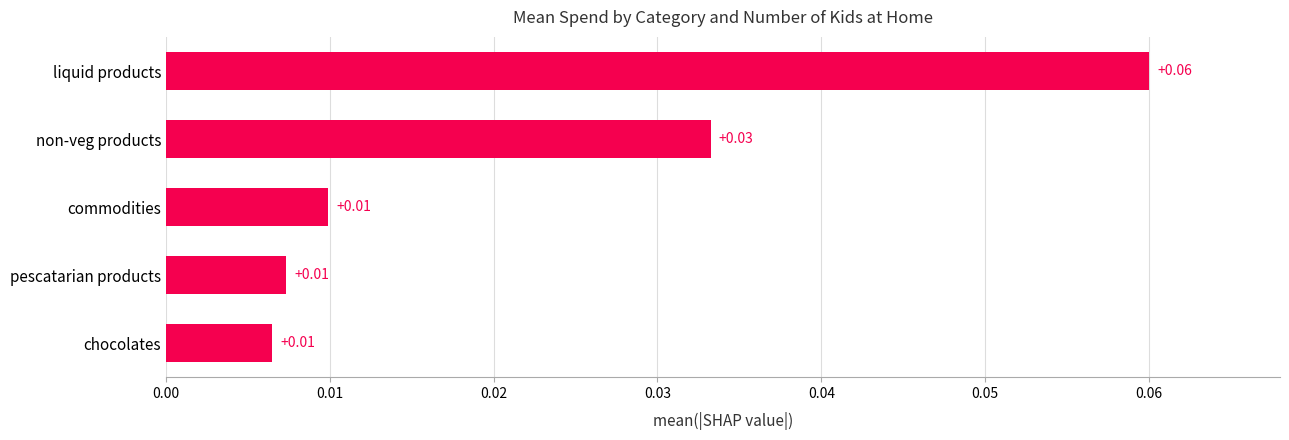

Between chocolates and non-veg products, which is larger?

non-veg products